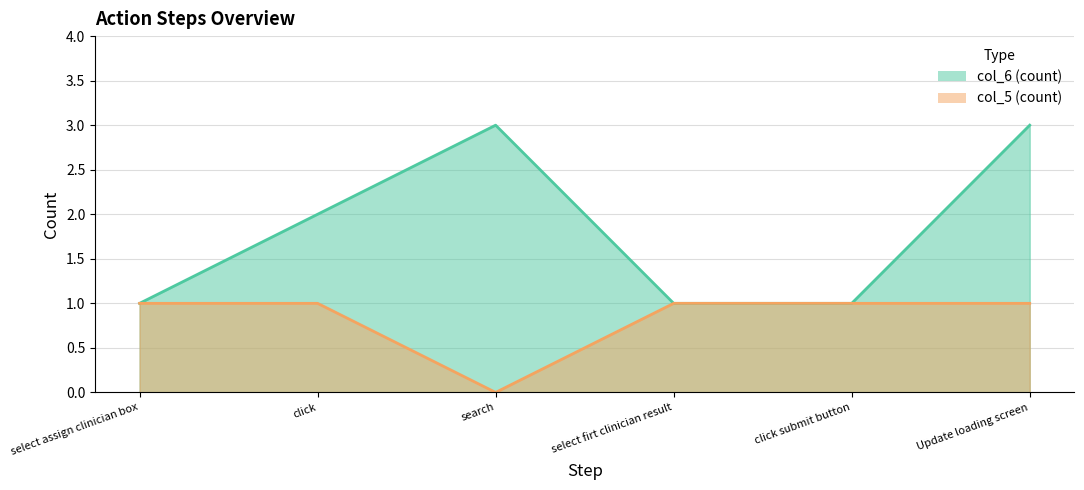

What position from the right is click?

5